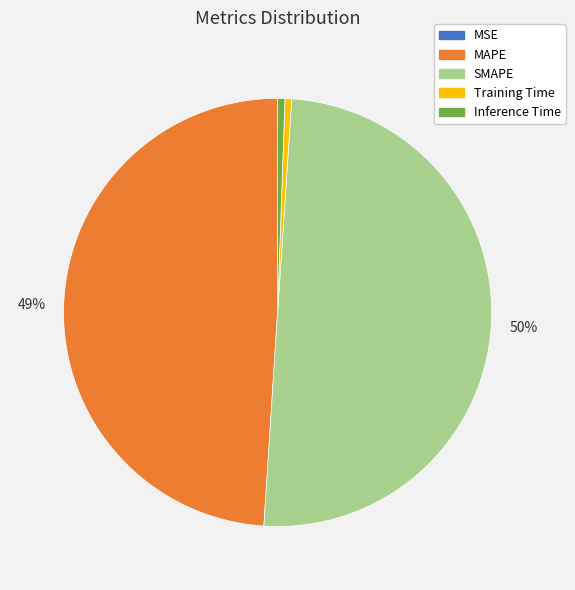

Do Training Time and Inference Time together represent more than half of the pie?

No